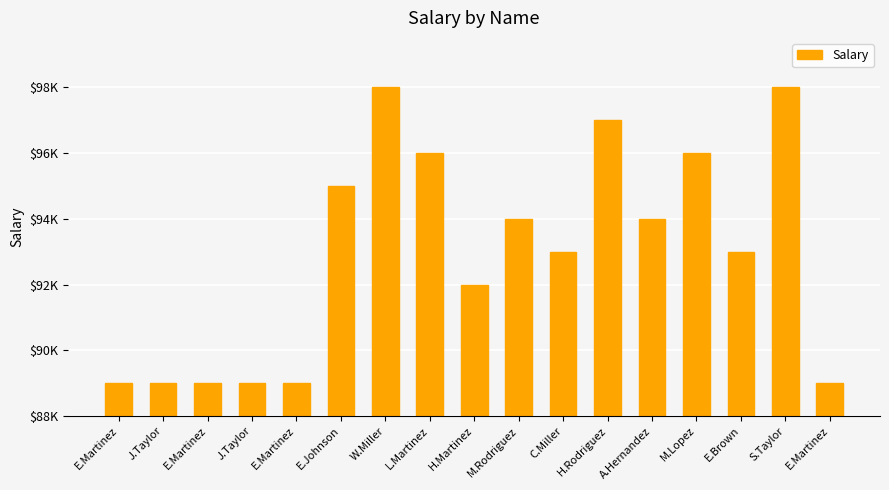

True or false: the data shows 151872 at J.Taylor.

False